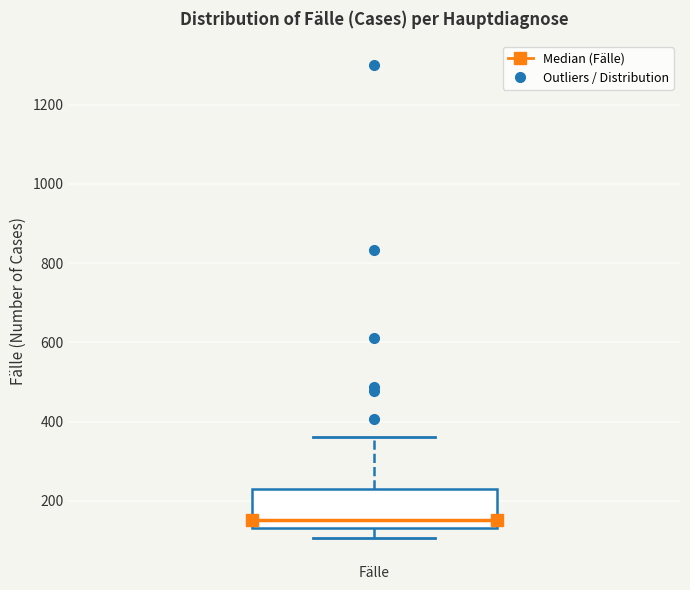

Transcribe this box plot: give where the median line is, the range the box spans, and where the two whiskers end, as read against the y-axis. The values are not printed on the chart, so give them approximately, as read against the axis.

median 160, box 140 to 240, whiskers 100 to 360